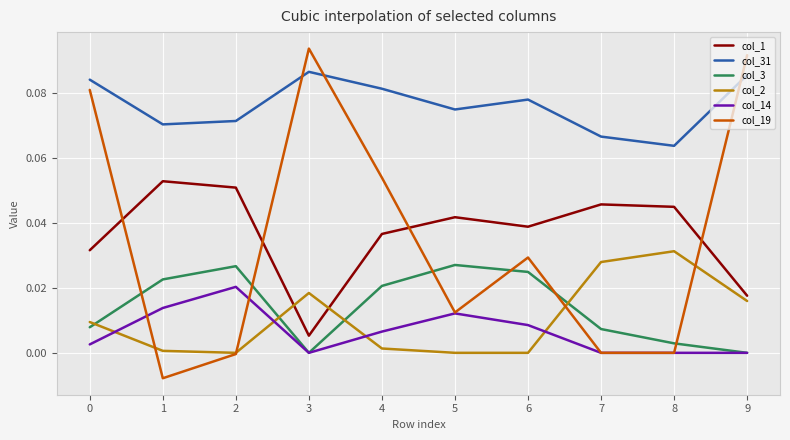

Is the value of col_1 at 4 greater than the value of col_14 at 5?

Yes